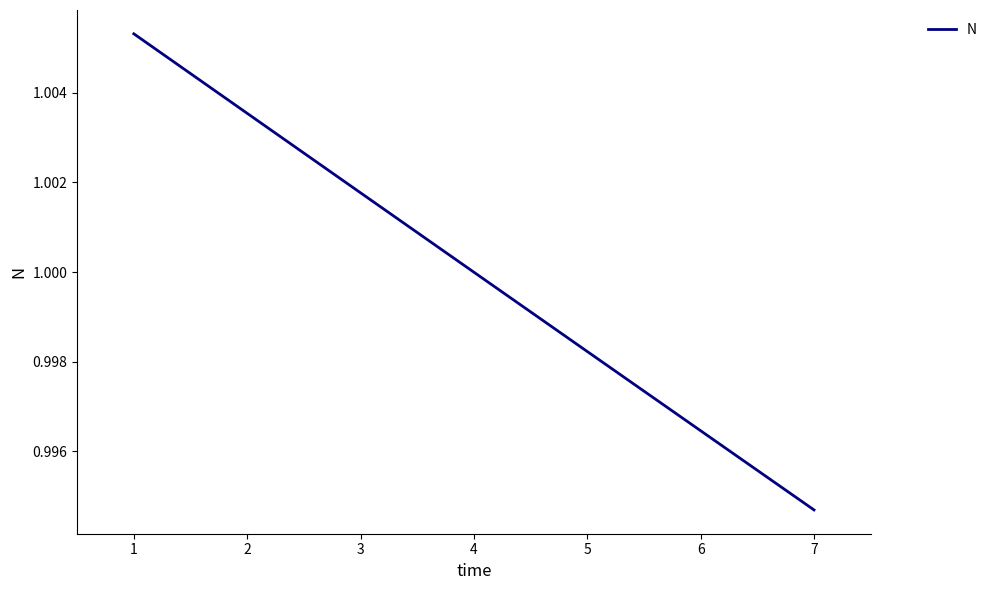

Which label corresponds to the smallest value in the chart?

7